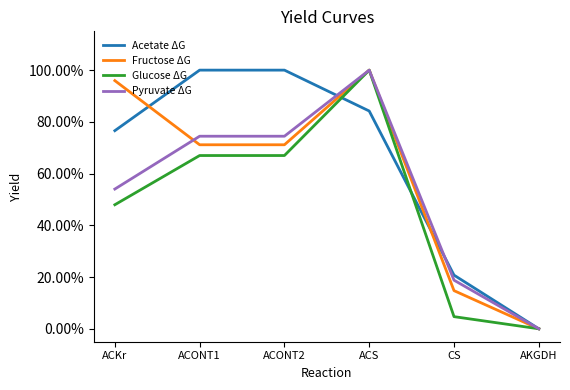

Does the chart have visible grid lines?

No